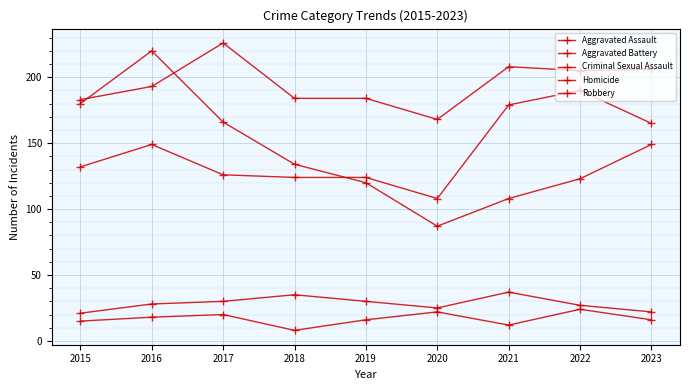

Rank the series by their maximum value, from highest to lowest.

Aggravated Battery, Robbery, Aggravated Assault, Criminal Sexual Assault, Homicide